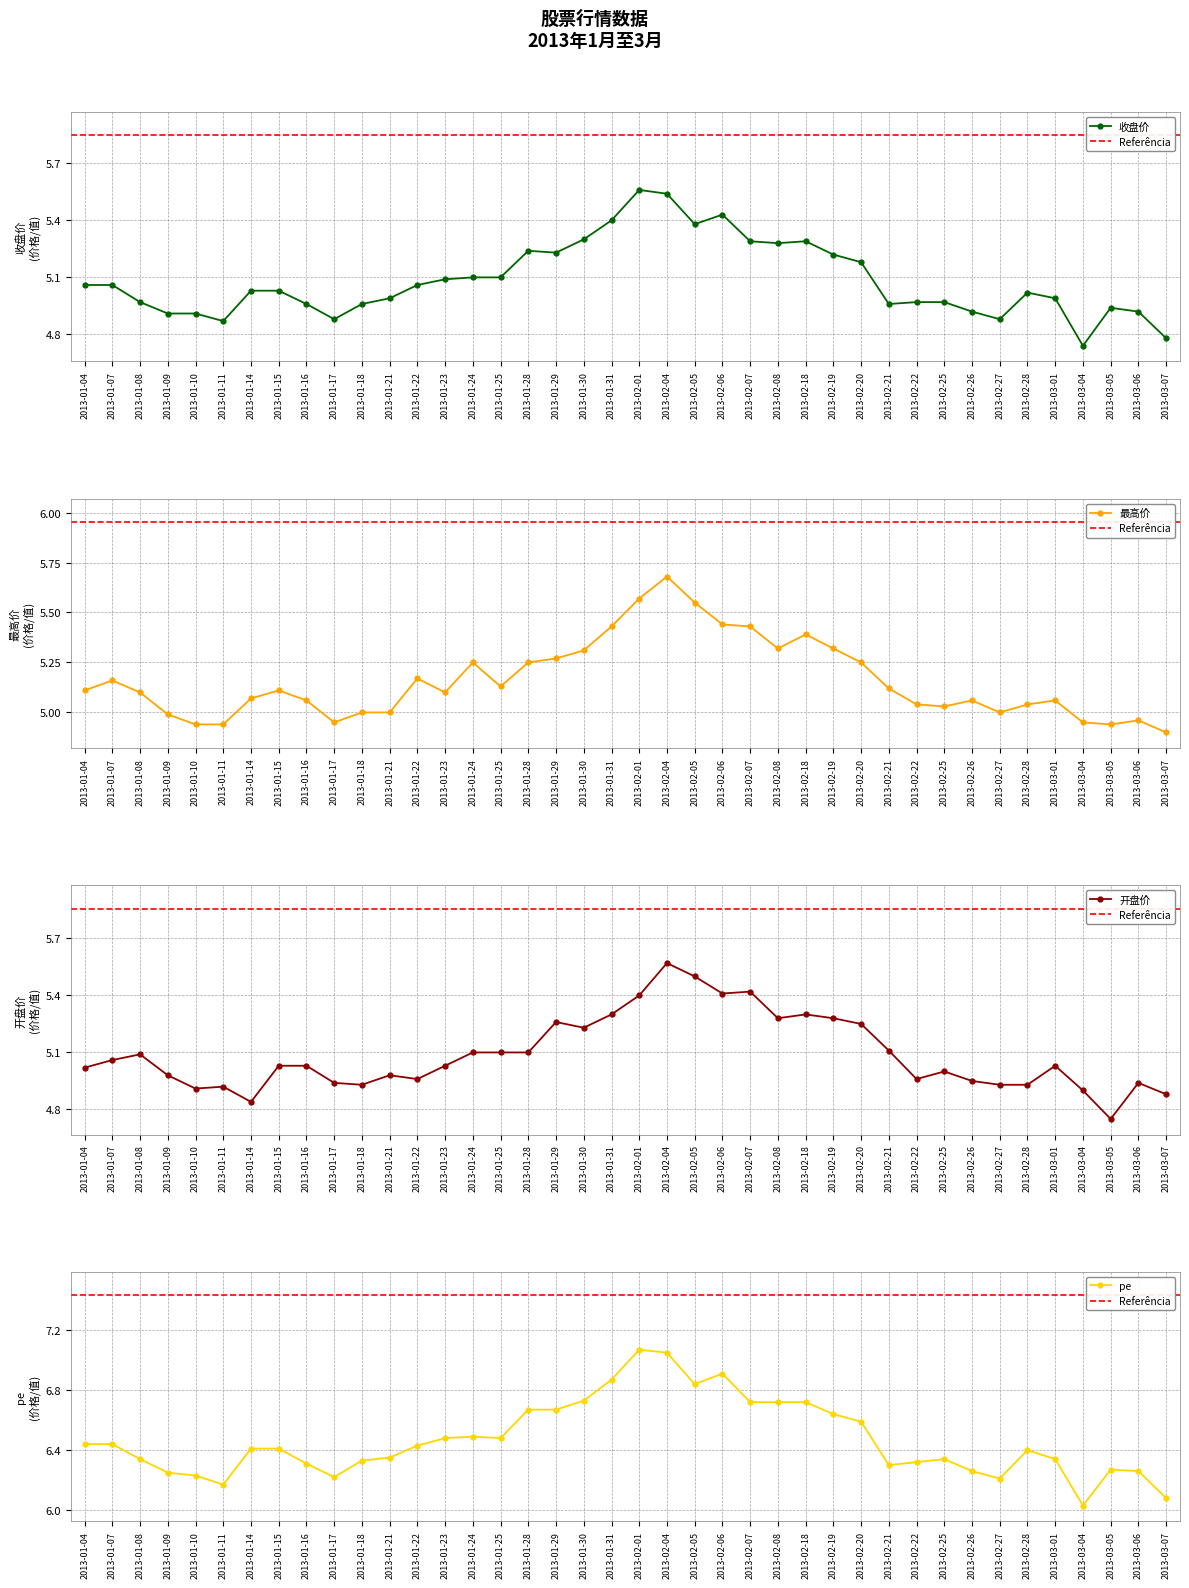

What position from the left is 2013-02-04?

22